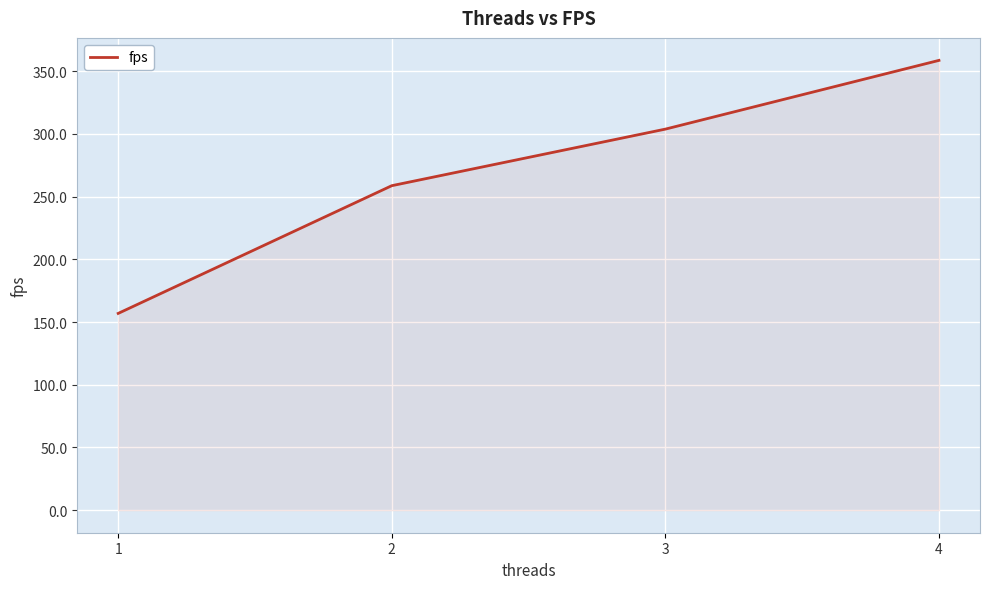

What is the difference between the values at 1 and 2?

101.8